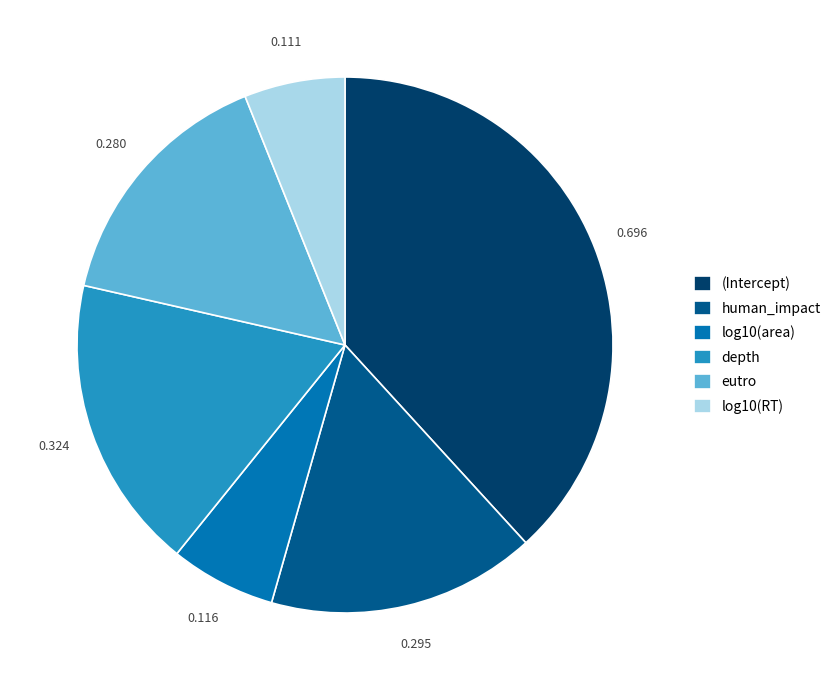

Which has a higher value, human_impact or log10(RT)?

human_impact